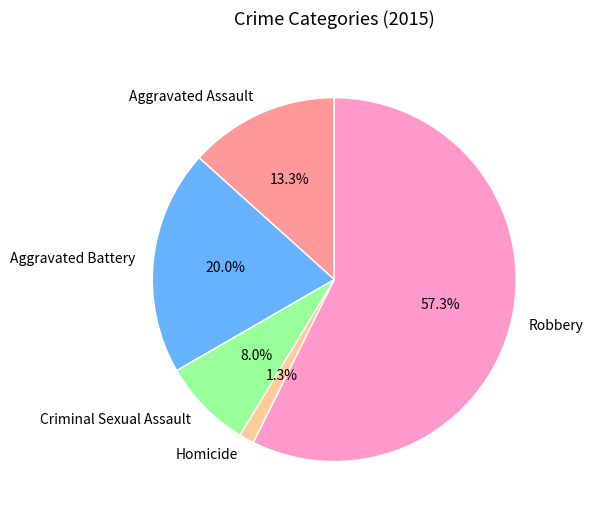

True or false: Robbery accounts for 57% of the total.

True